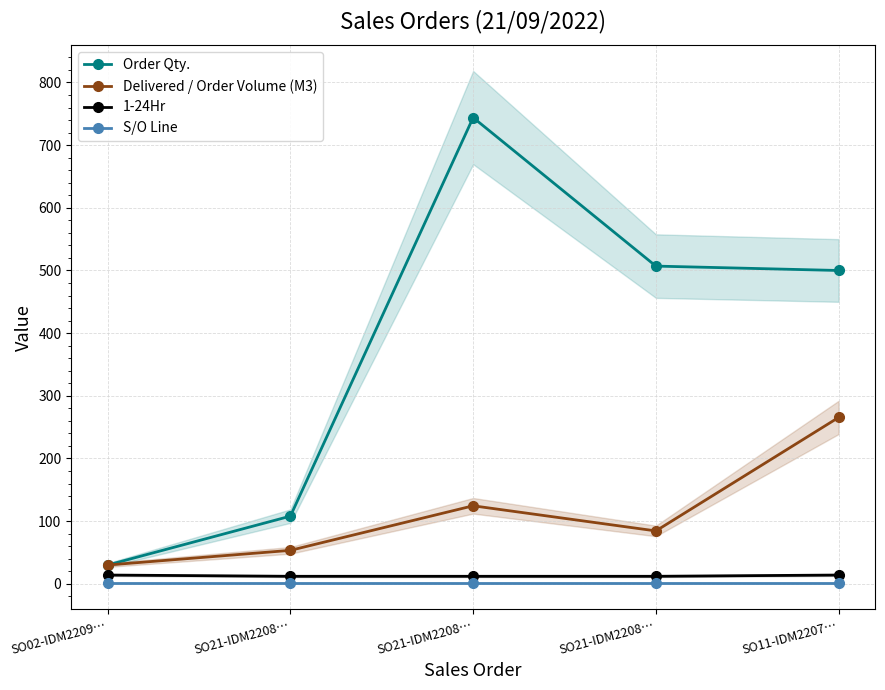

What are all the series names shown in the legend?

Order Qty., Delivered / Order Volume (M3), 1-24Hr, S/O Line